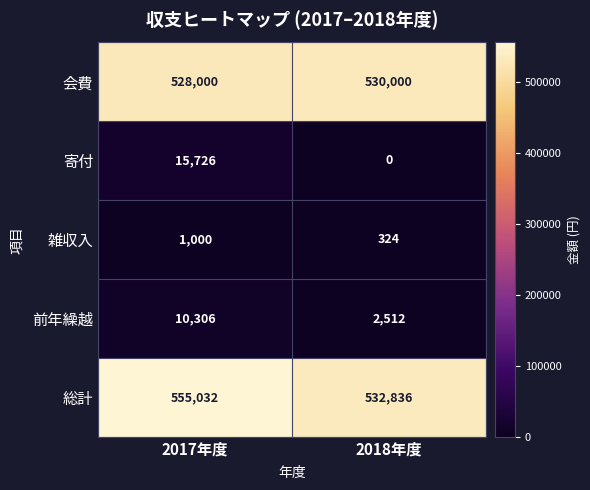

At how many categories does at least one series exceed 5231?

2